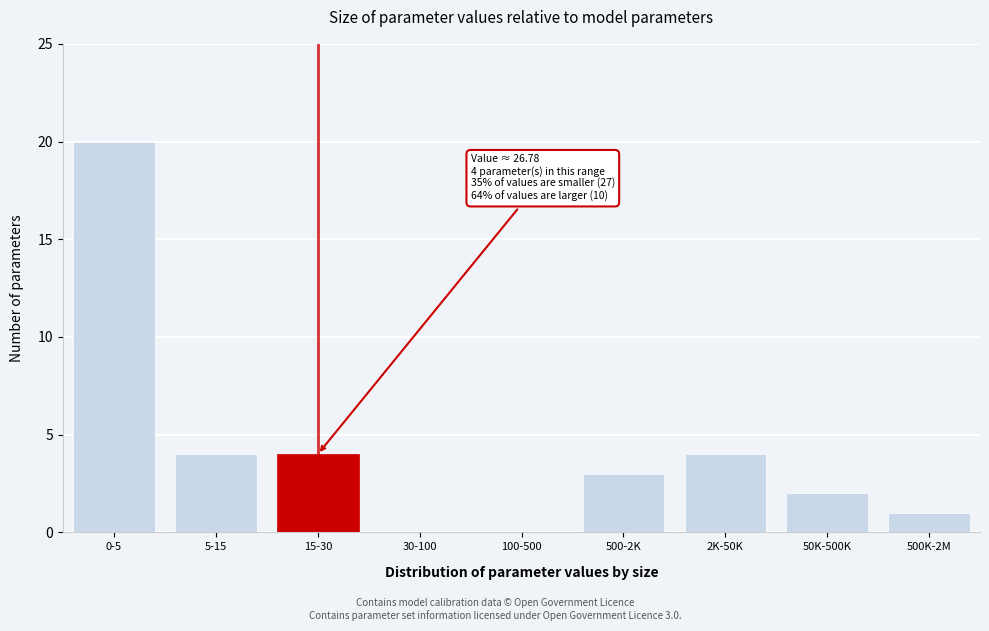

Reading right to left, list all the values displayed in this chart.

500K-2M=1	50K-500K=2	2K-50K=4	500-2K=3	100-500=0	30-100=0	15-30=4	5-15=4	0-5=20